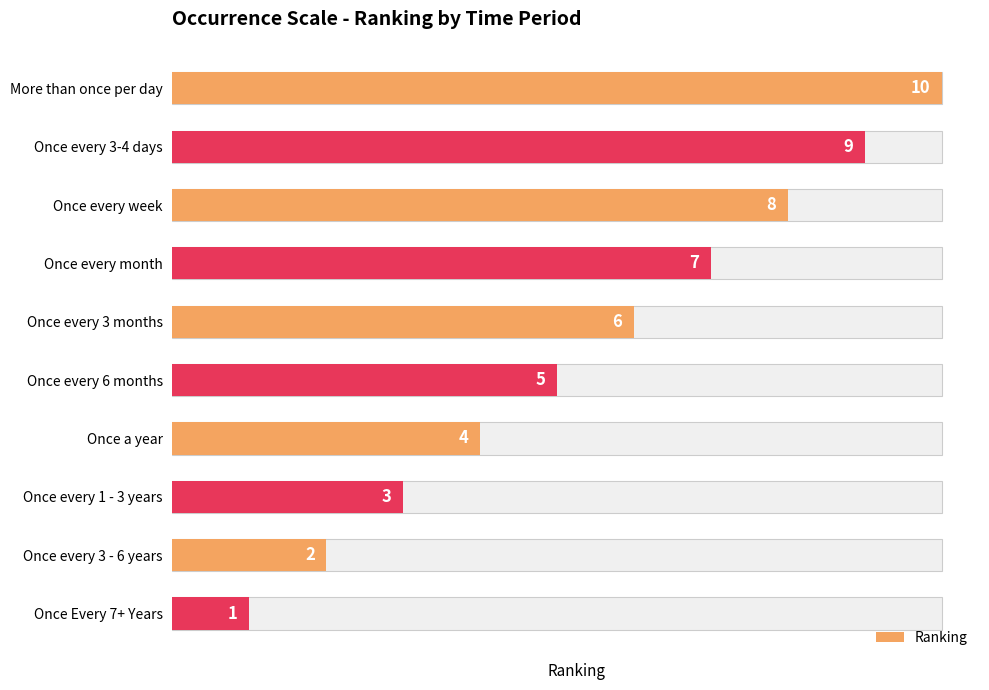

Which has a higher value, Once every 1 - 3 years or Once every 3 - 6 years?

Once every 1 - 3 years